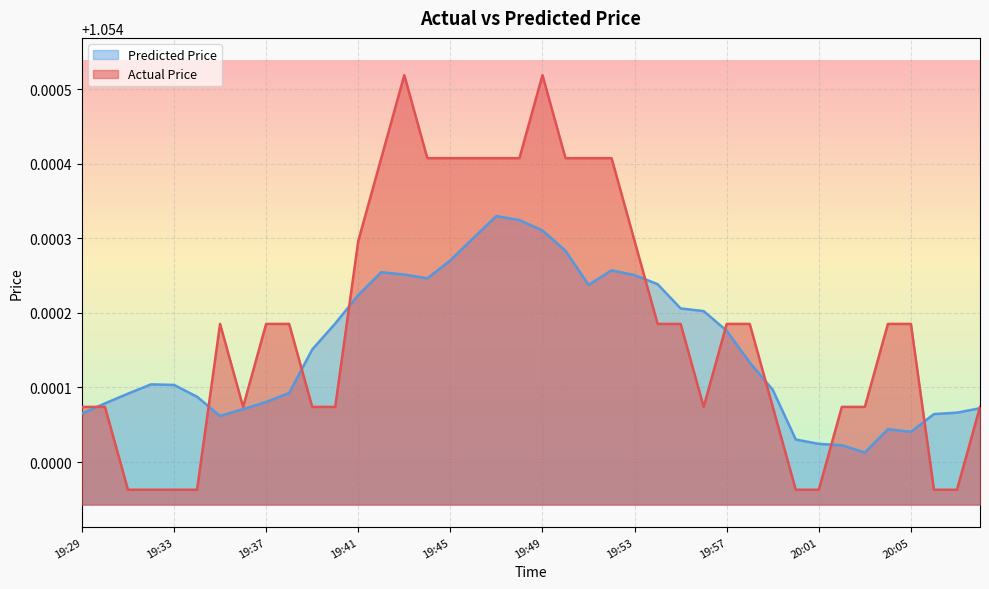

True or false: Predicted Price and Actual Price intersect in this chart.

True